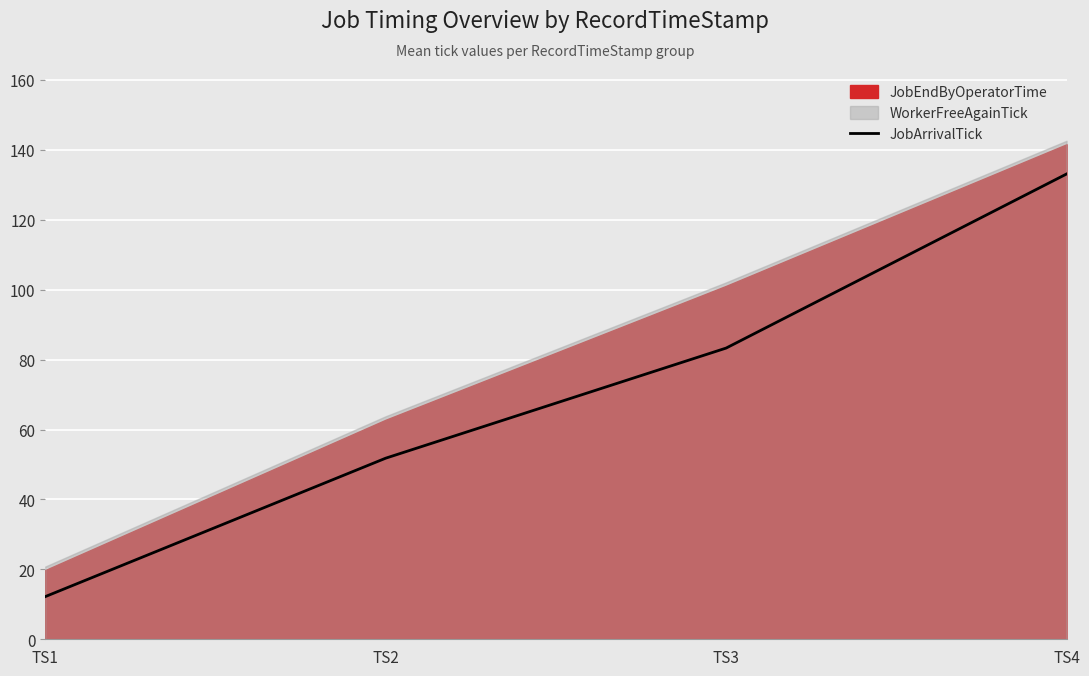

The chart shows a value of 83.3 at TS3. True or false?

True